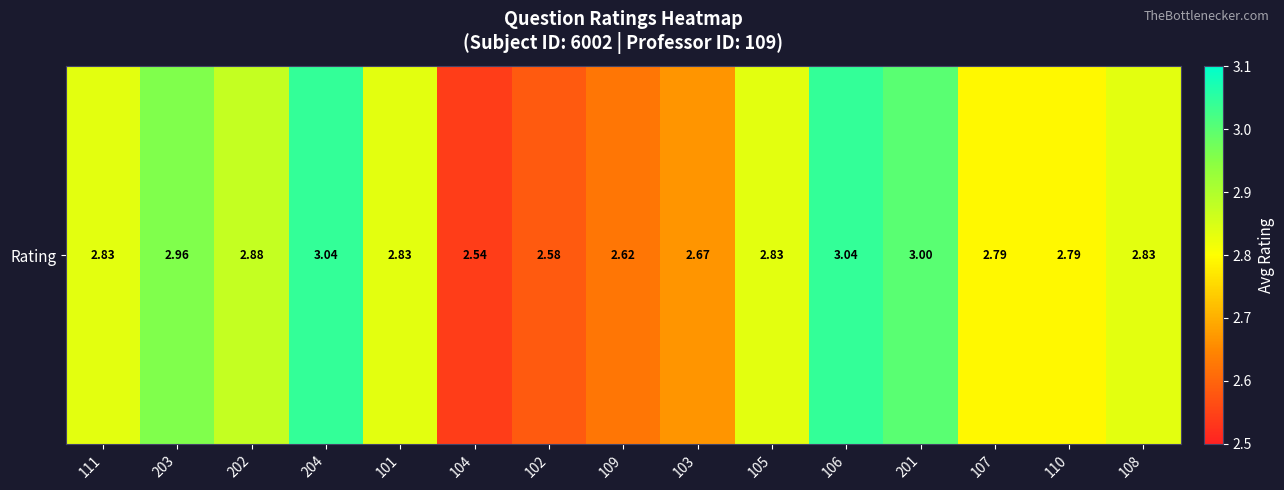

What is the sum of the values at 109 and 104?

5.2